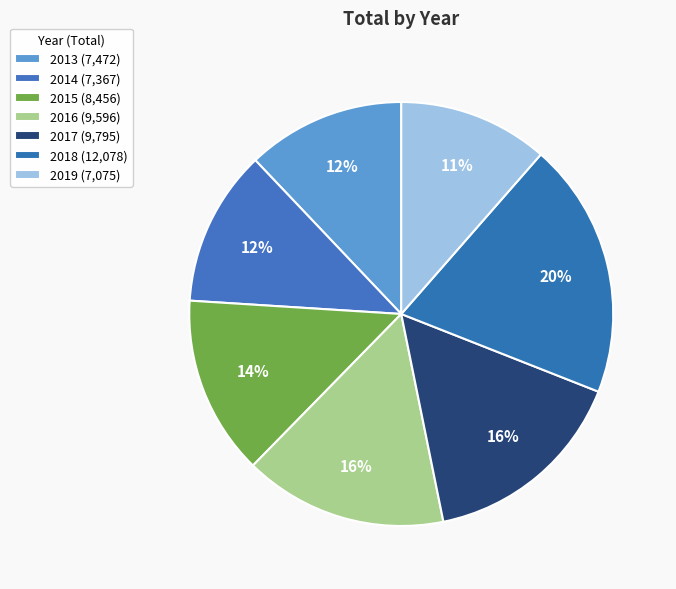

Does 2015 account for over 50% of the chart?

No